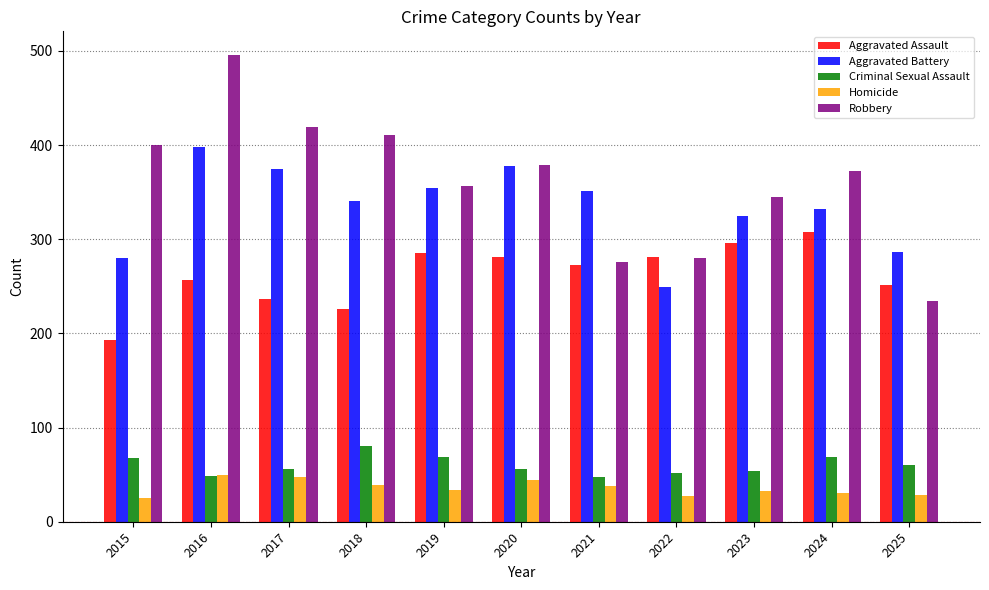

What are all the series names shown in the legend?

Aggravated Assault, Aggravated Battery, Criminal Sexual Assault, Homicide, Robbery